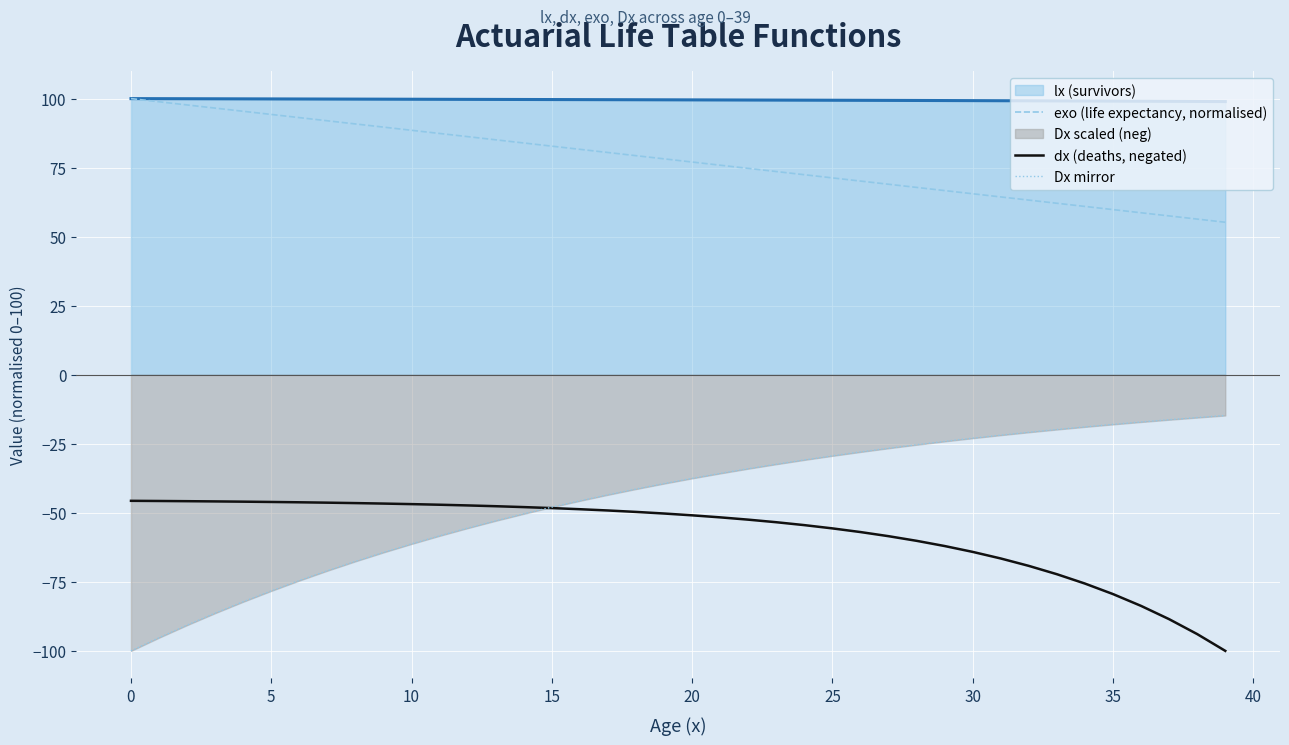

How many times do dx (deaths, negated) and Dx mirror cross each other?

1